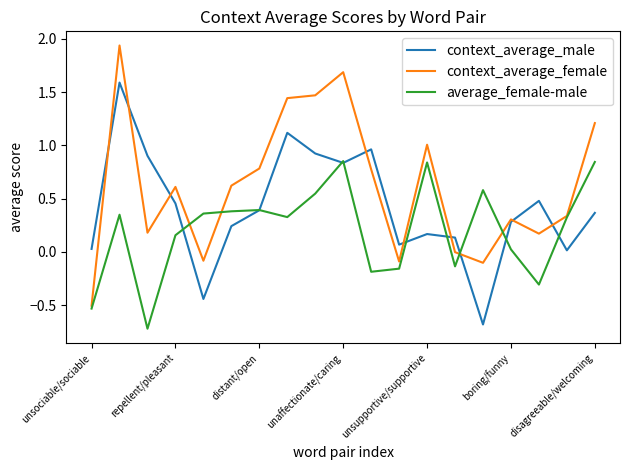

Which series has the largest total across all categories?

context_average_female